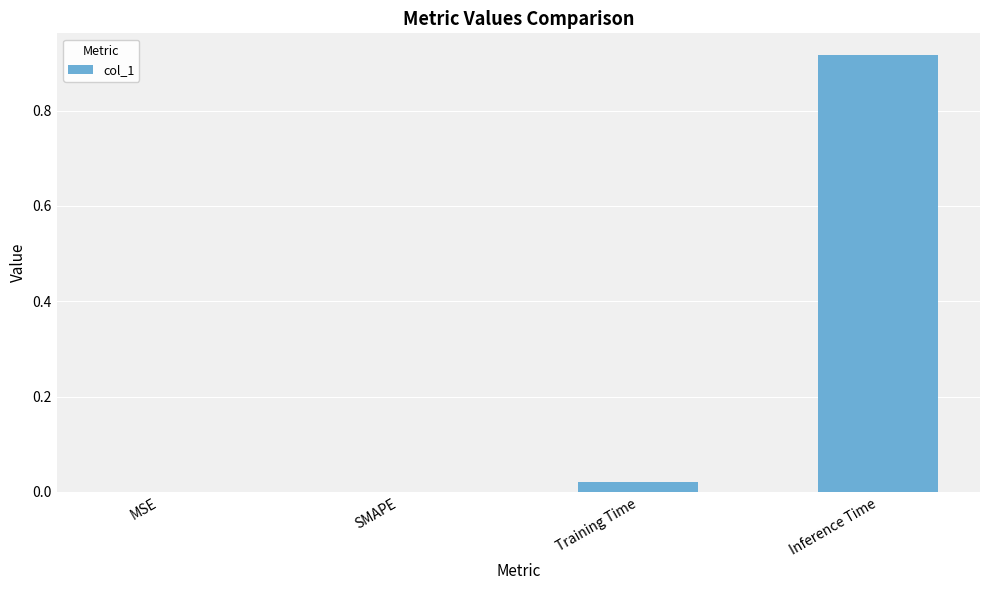

Which has a higher value, Inference Time or MSE?

Inference Time